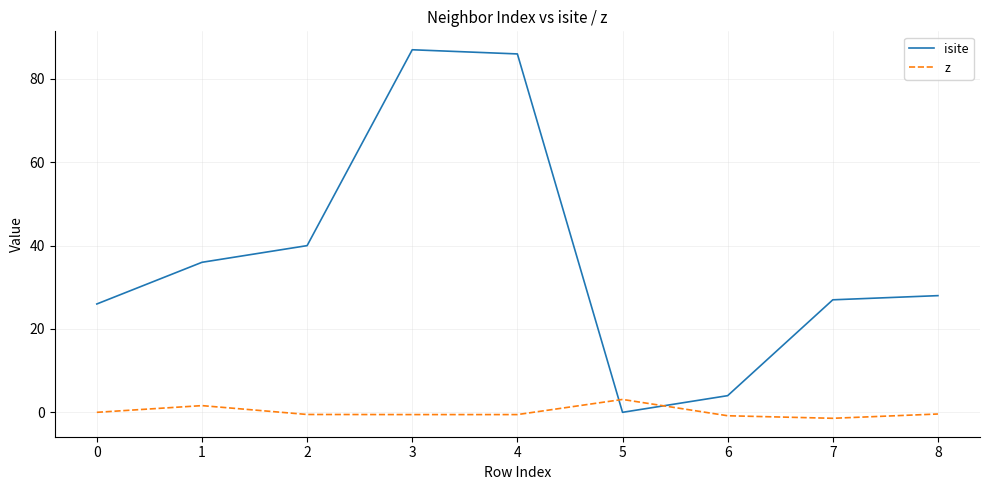

Which series has the widest spread of values?

isite